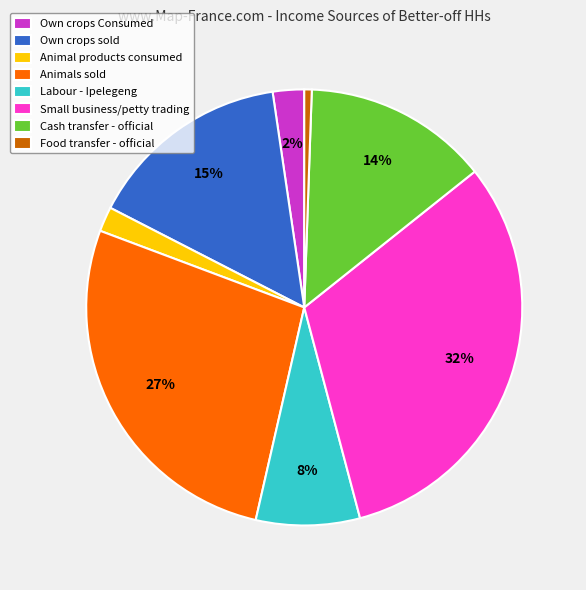

The Animal products consumed slice represents 2% of the pie. True or false?

True